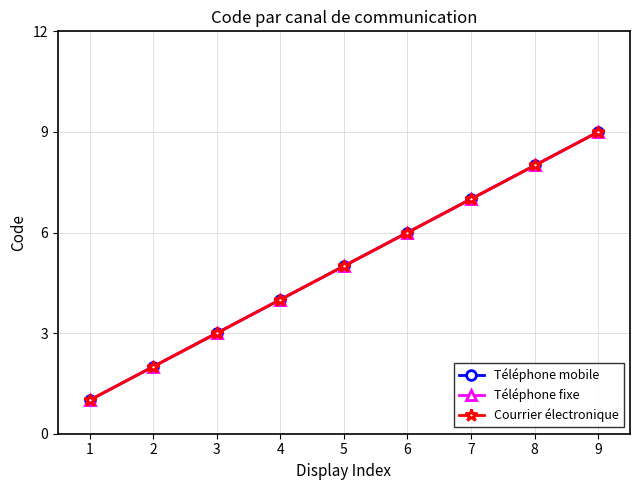

How many lines are shown in the chart?

3